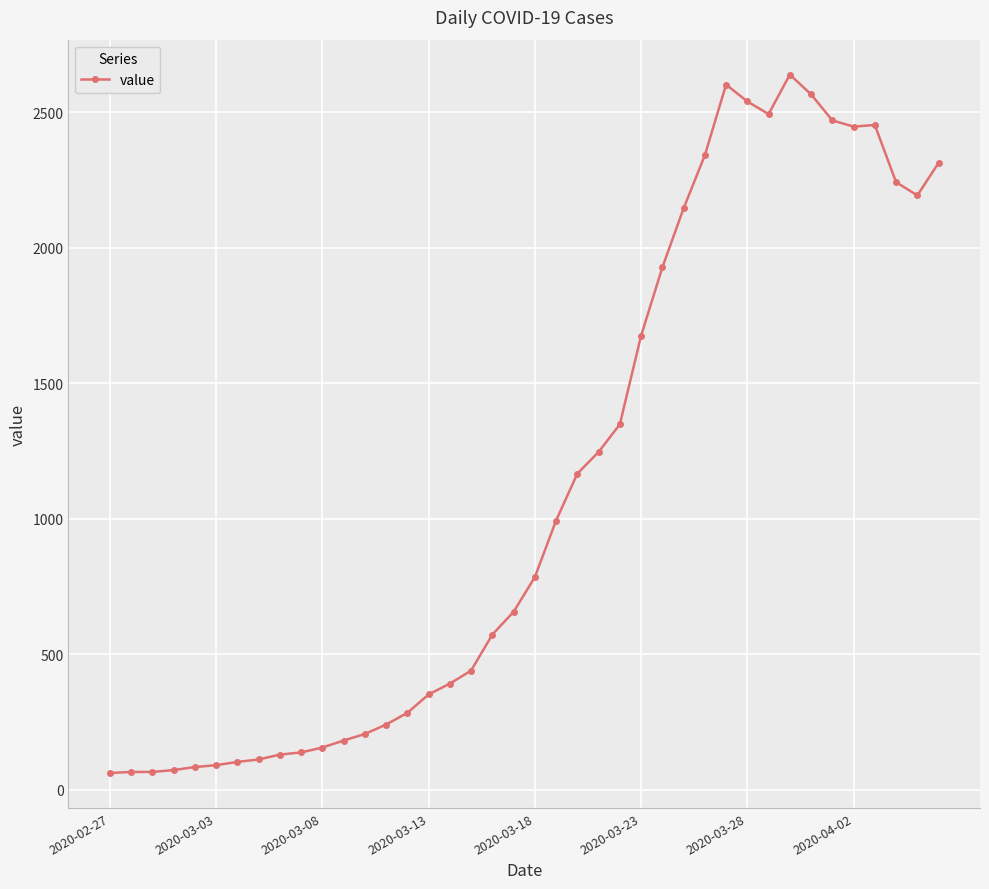

What is the greatest value displayed?

2639